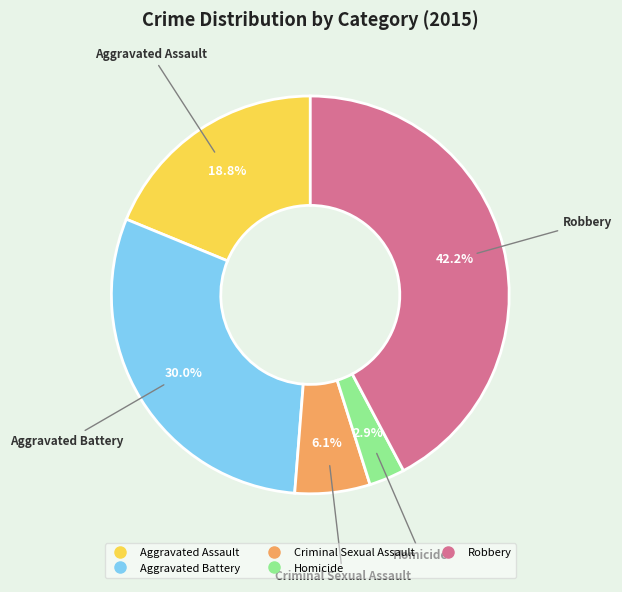

What is the largest slice in the pie chart?

Robbery